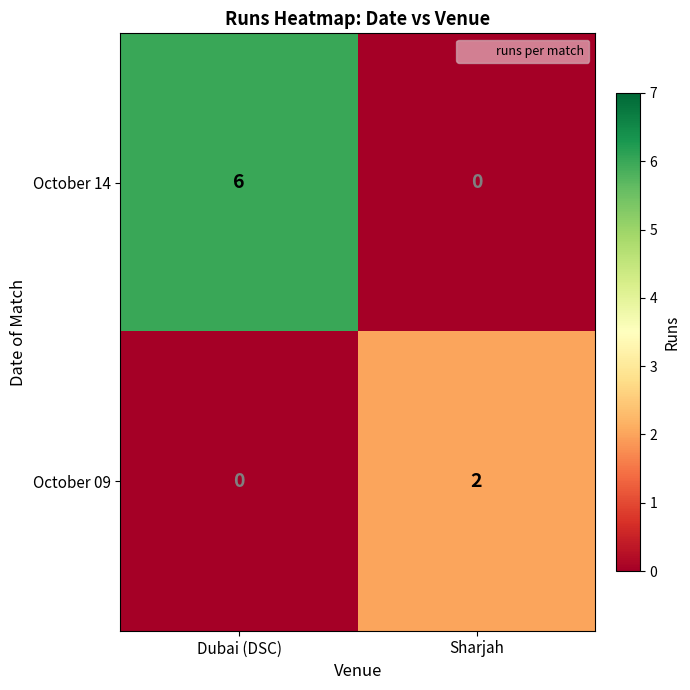

At how many categories does at least one series exceed 0?

2